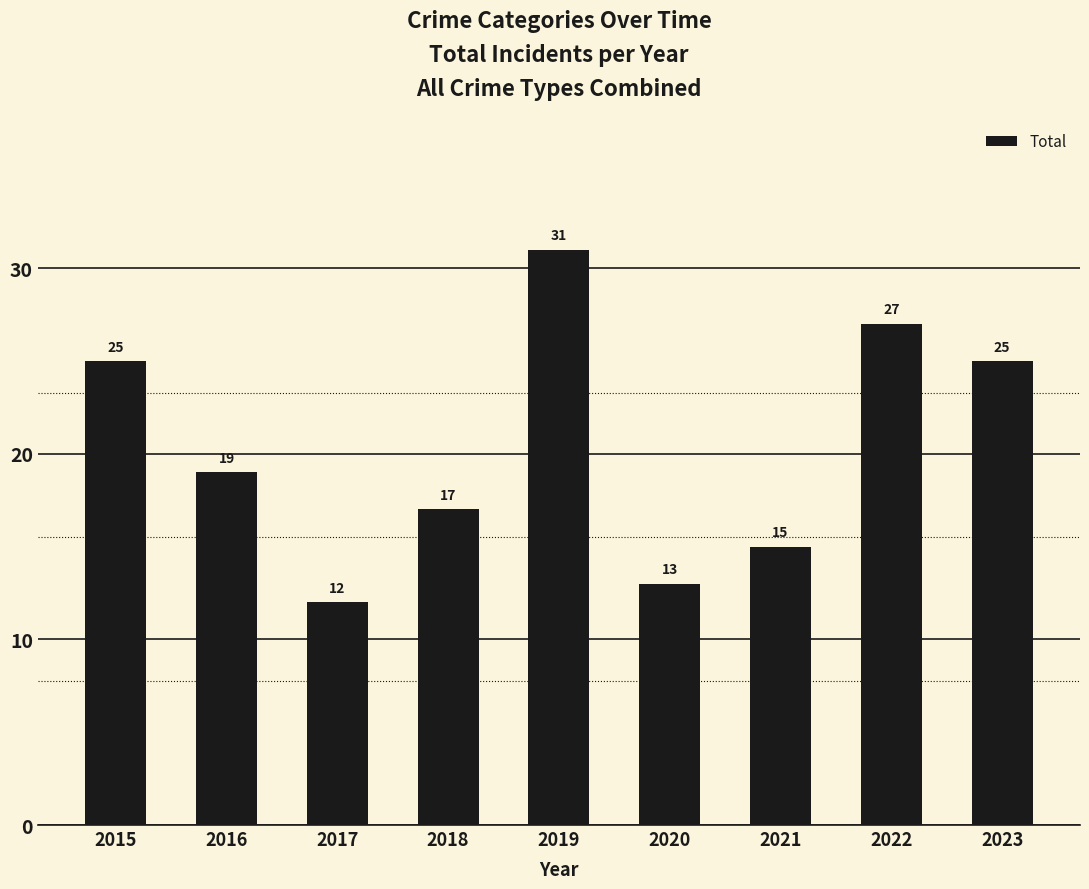

Which label corresponds to the smallest value in the chart?

2017